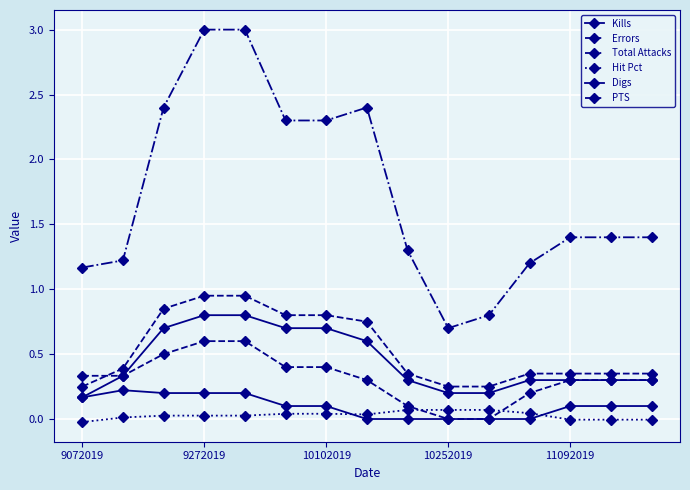

Is this an area chart (filled region under the line)?

No